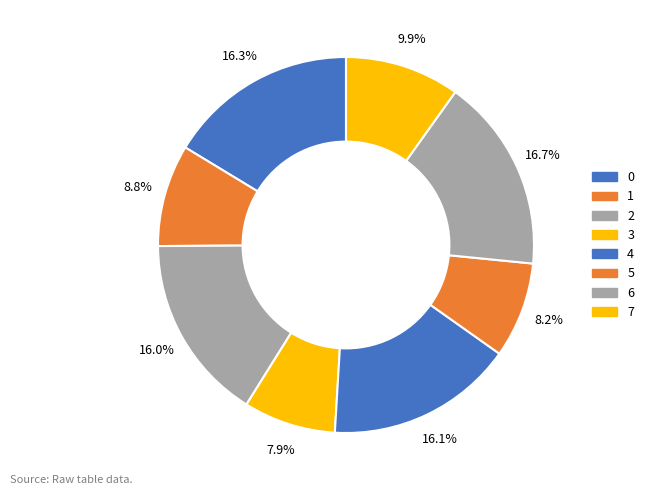

What percentage do 2 and 1 together represent?

24.8%